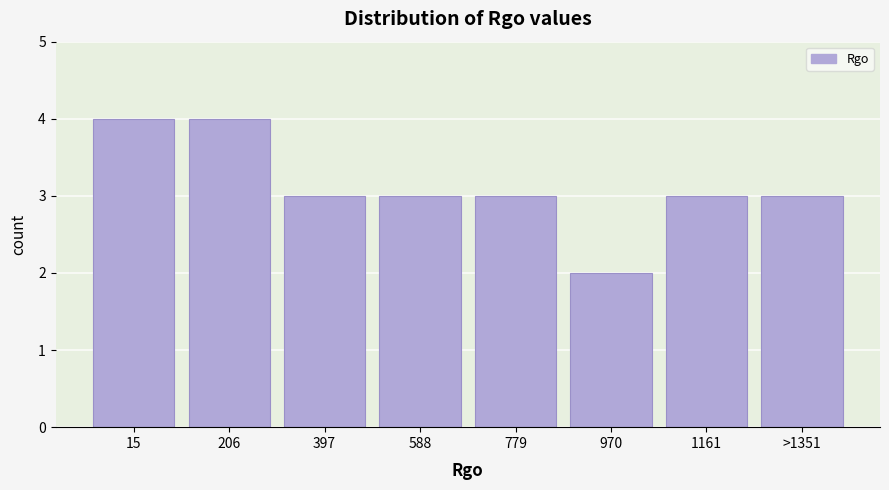

Reading left to right, extract all data points from this chart.

4	4	3	3	3	2	3	3